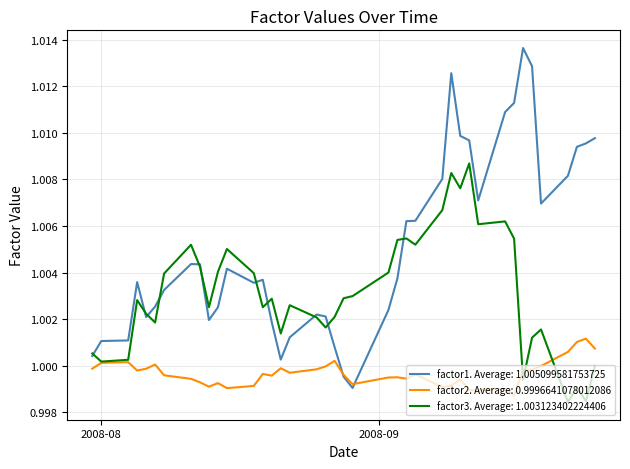

Which series has the largest range (max minus min)?

factor1. Average: 1.005099581753725